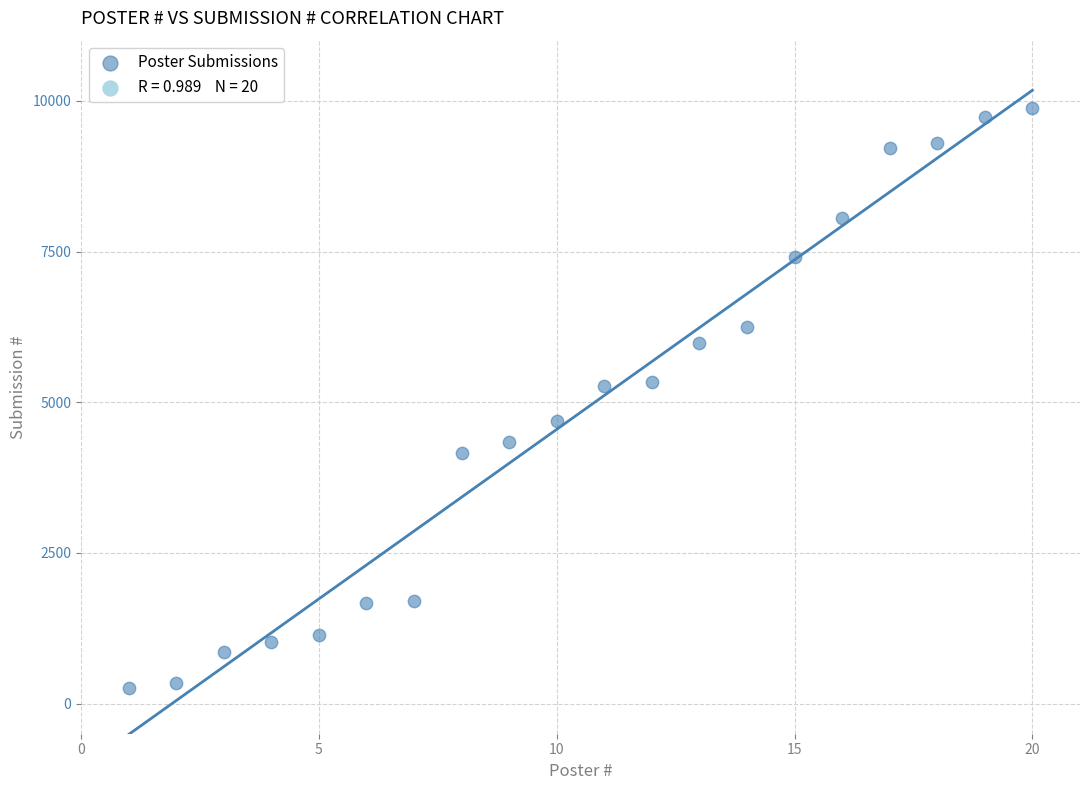

What is the range of Y values (max minus min)?

9623